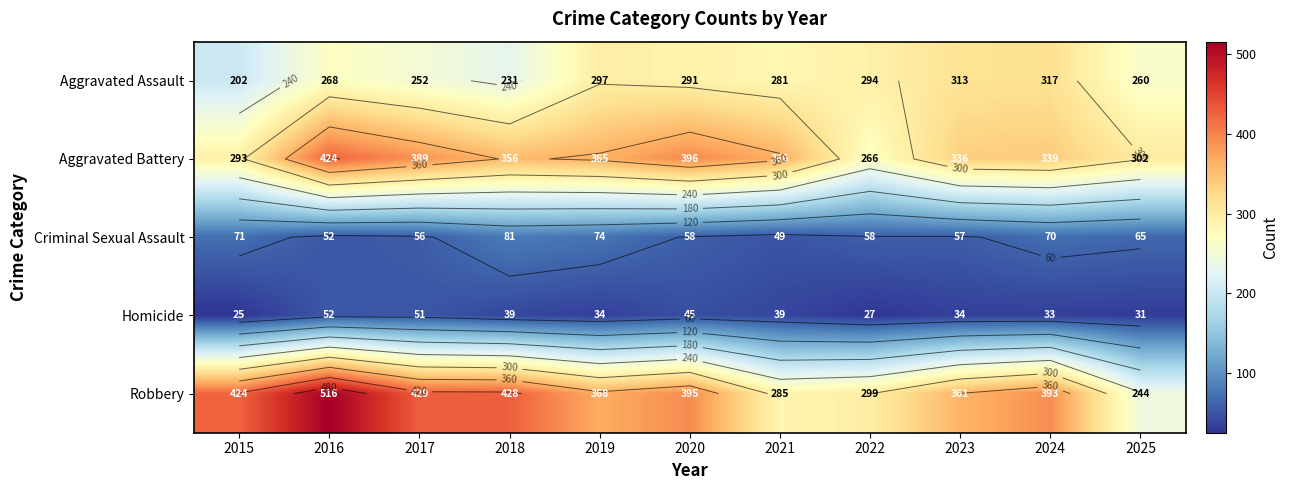

At 2024, list the series in order from smallest to largest.

Homicide, Criminal Sexual Assault, Aggravated Assault, Aggravated Battery, Robbery